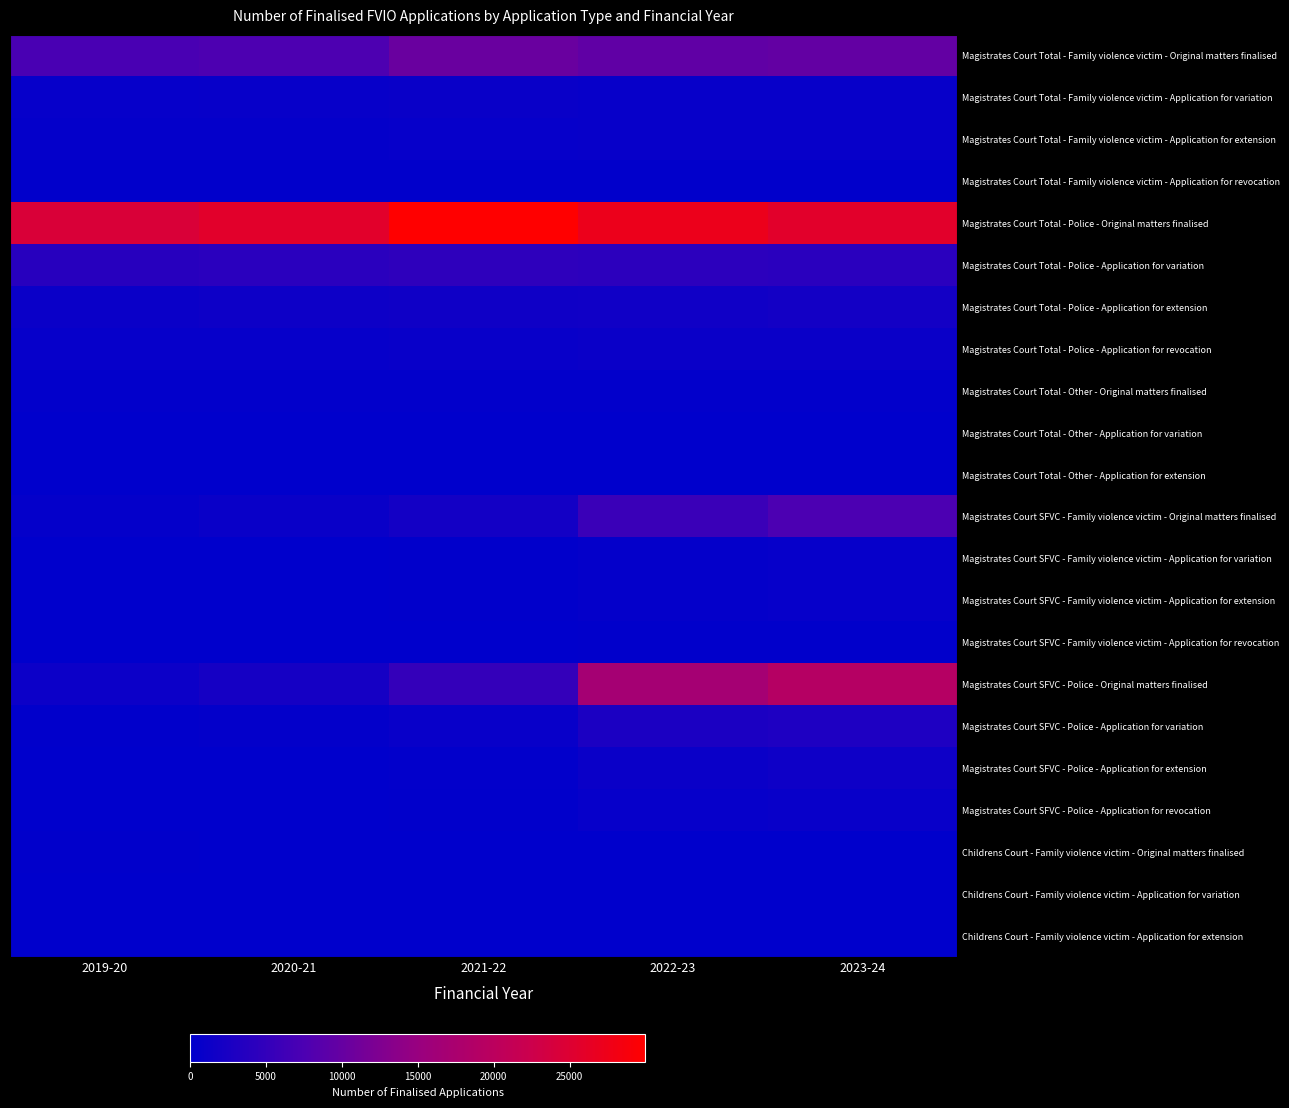

At which category is the sum across all series the highest?

2023-24